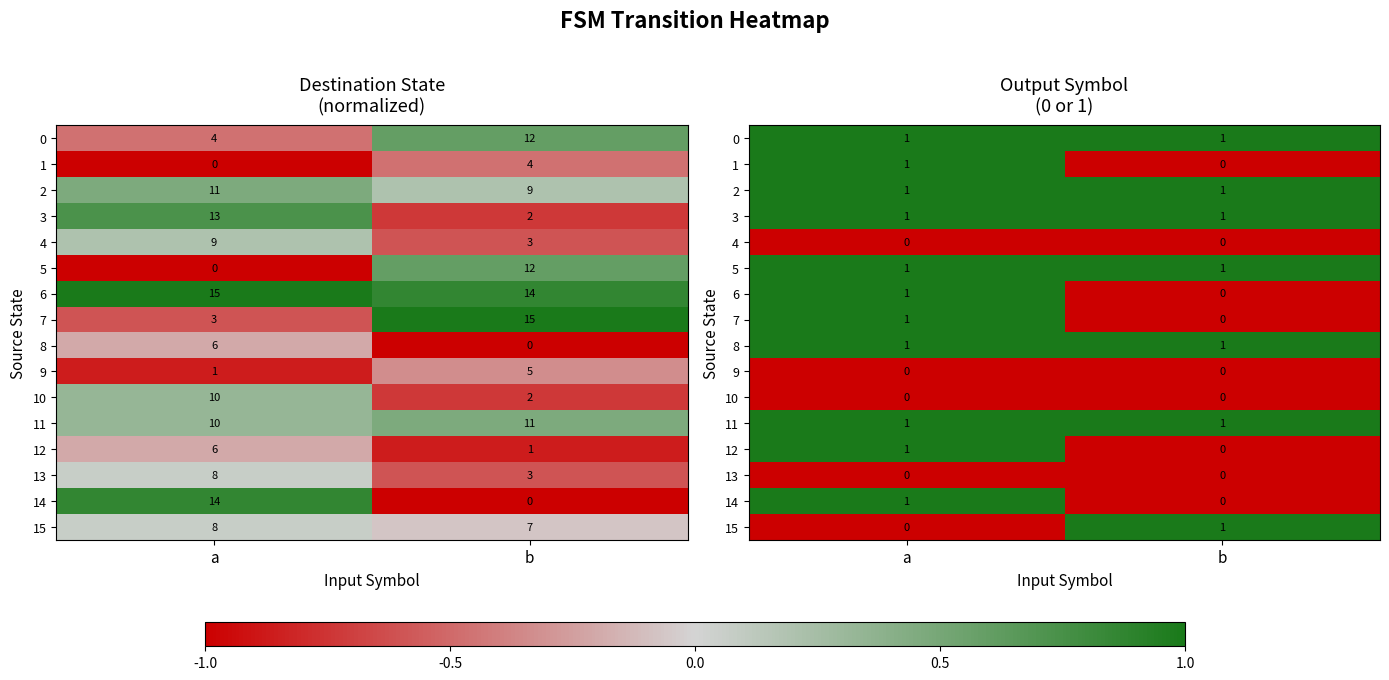

Which label corresponds to the largest value in the chart?

a